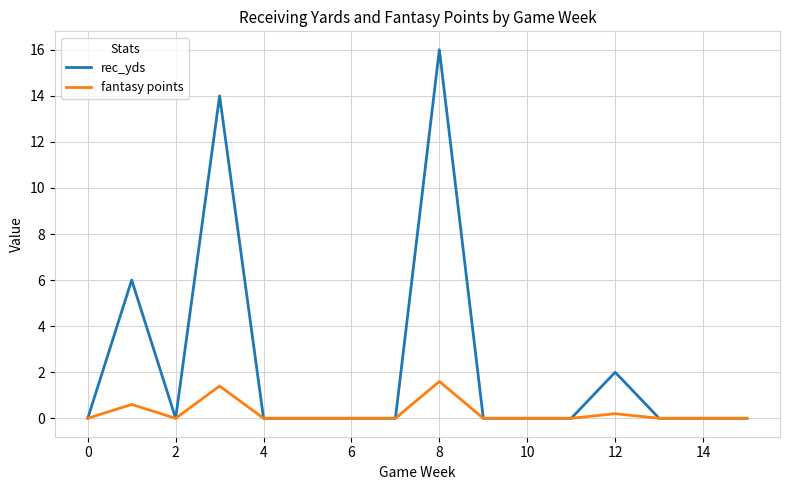

Which series has the largest total across all categories?

rec_yds